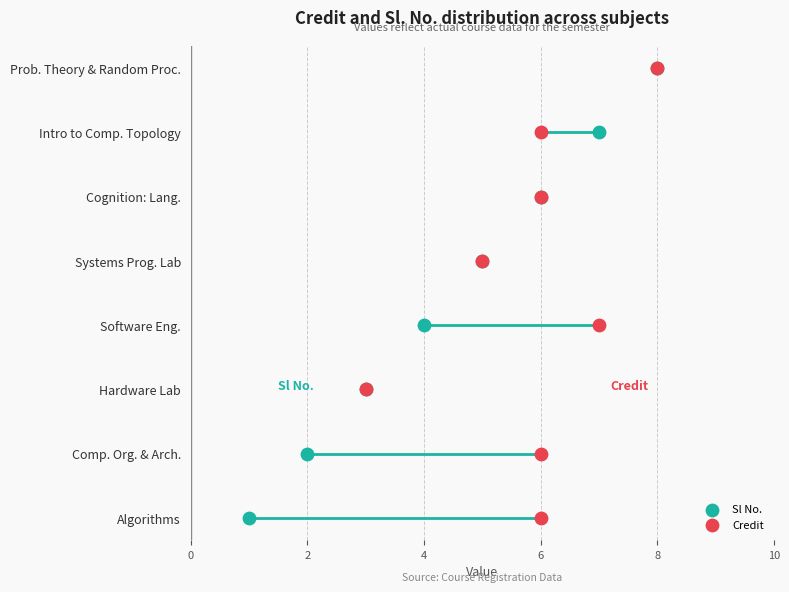

Which series reaches the minimum Y coordinate?

Sl No.